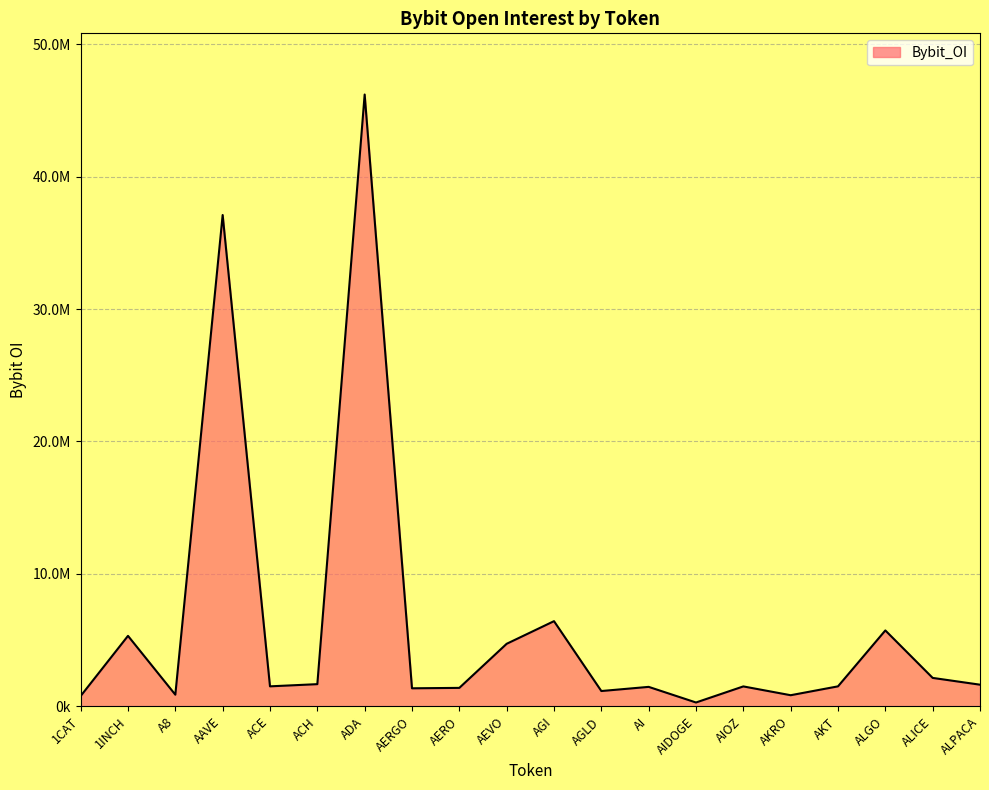

What is the label of the 16th point from the left?

AKRO